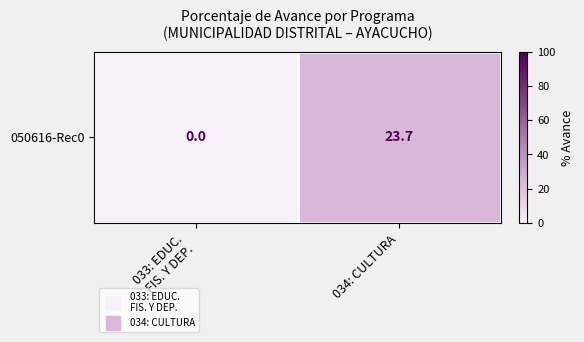

List the labels in order of value, largest first.

034: CULTURA, 033: EDUC.
FIS. Y DEP.